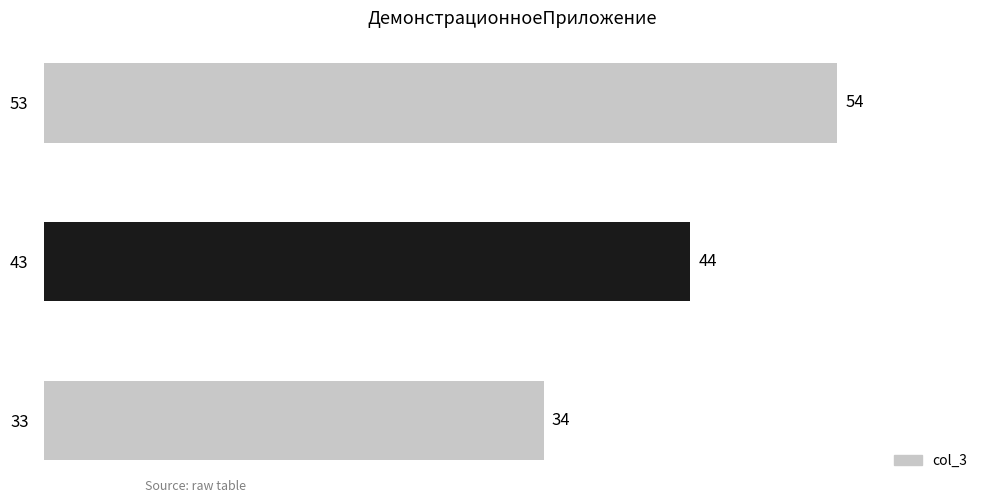

What is the minimum value shown in the chart?

34